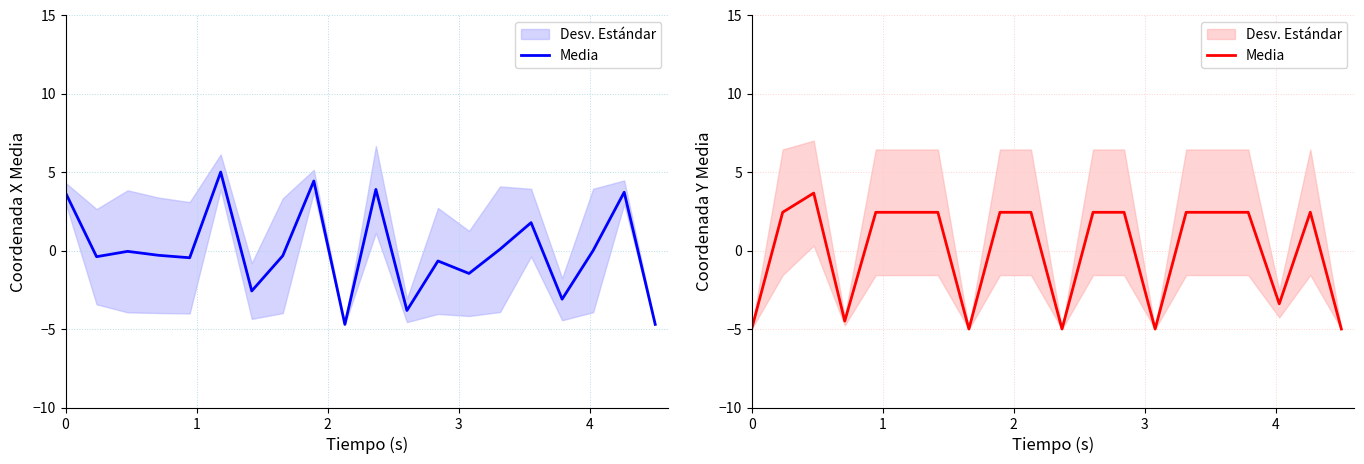

What is the value of the 2nd point from the left?

2.4